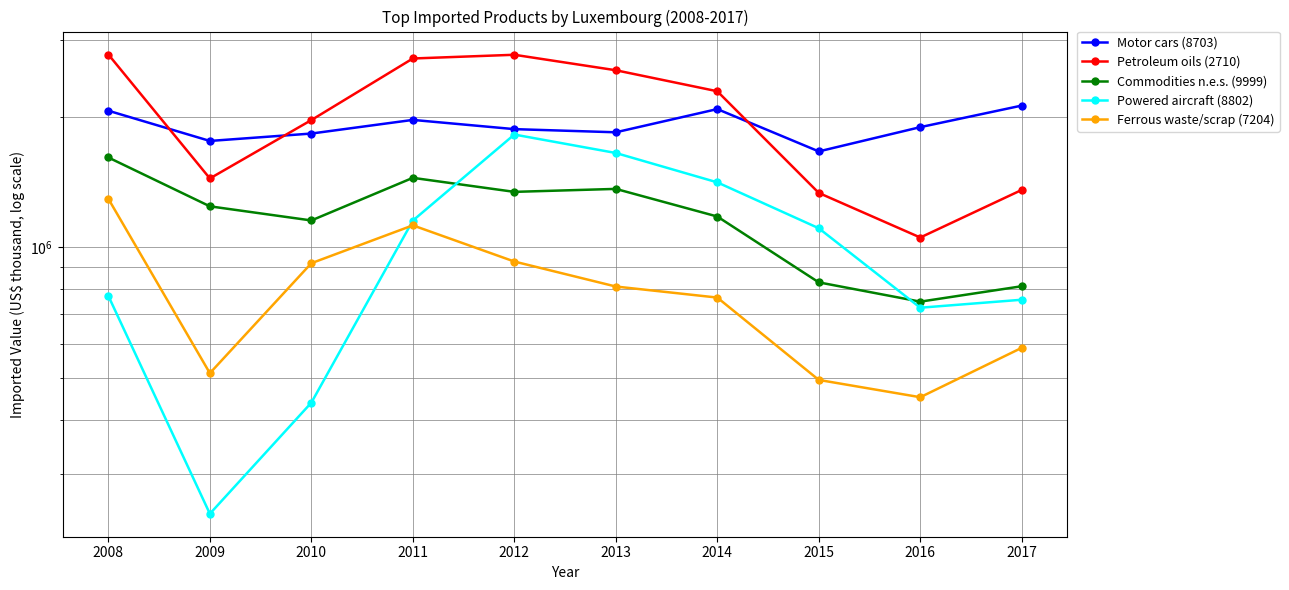

At which category is the sum across all series the highest?

2012